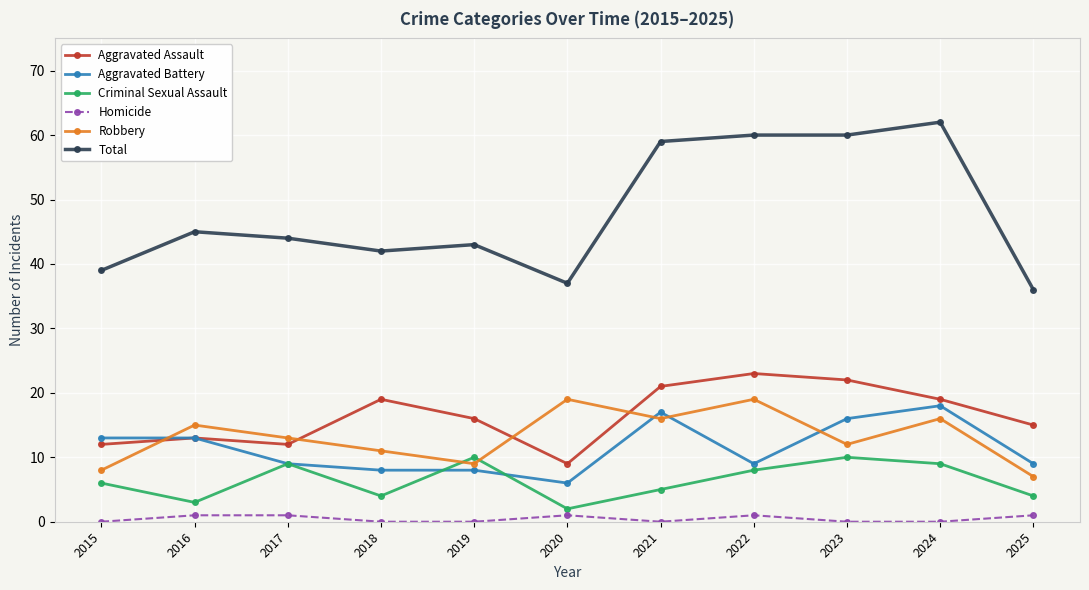

How many interior local peaks does the Aggravated Assault series have?

3